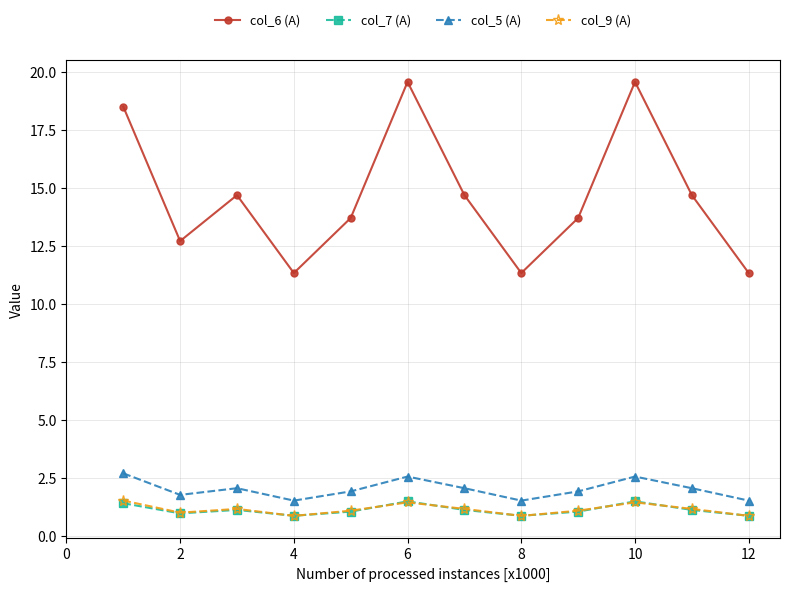

Which series has the largest range (max minus min)?

col_6 (A)